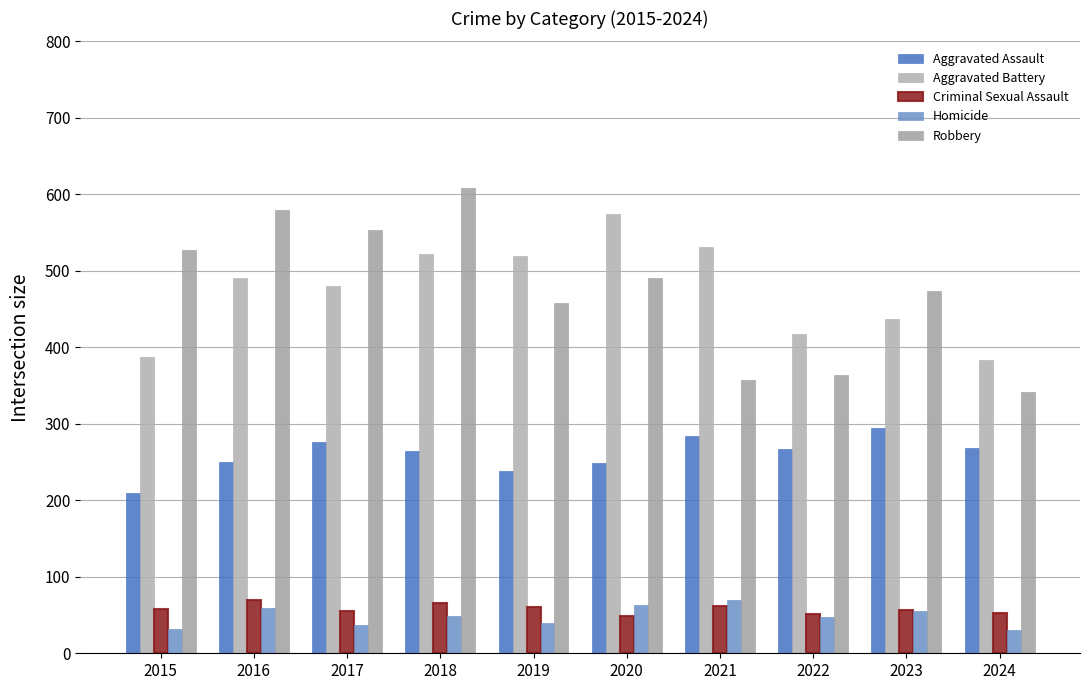

The value of Aggravated Battery at 2022 is 597. True or false?

False